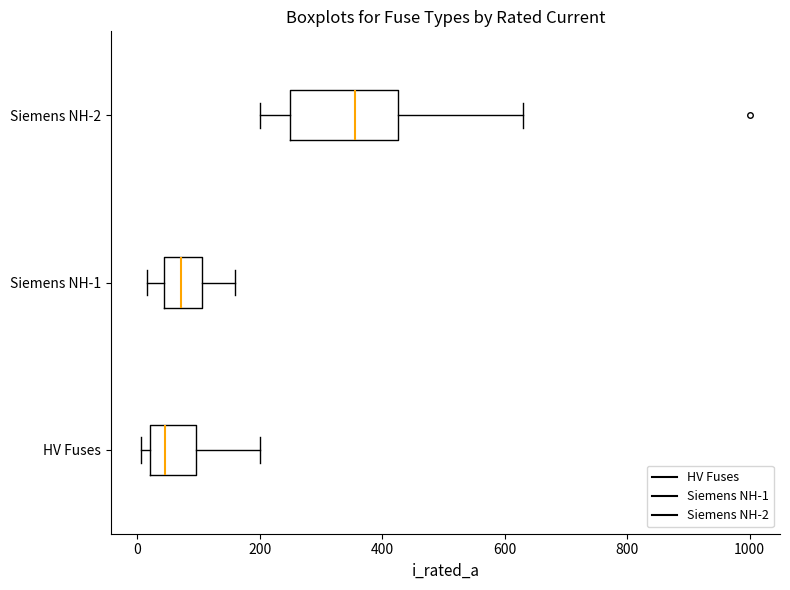

Which box has the furthest to the right median line?

Siemens NH-2